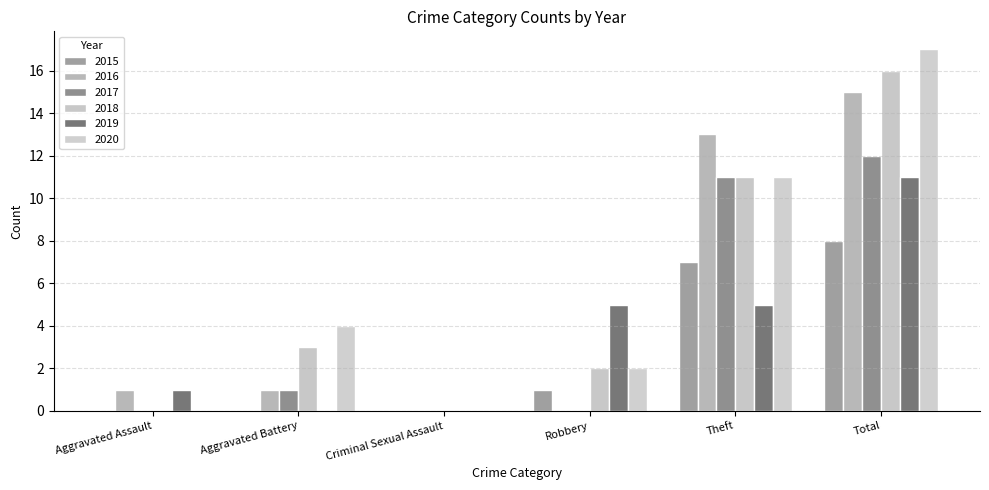

What is the spread (max minus min) of values at Total?

9